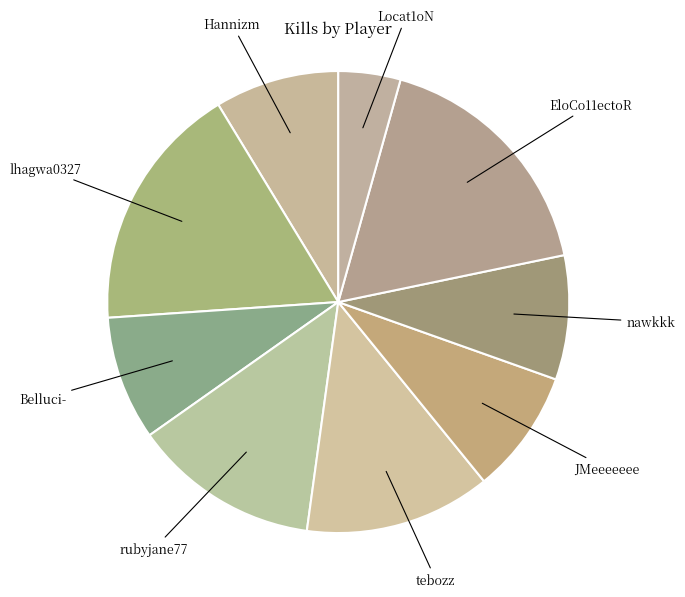

Which category has the smallest portion of the pie?

Locat1oN